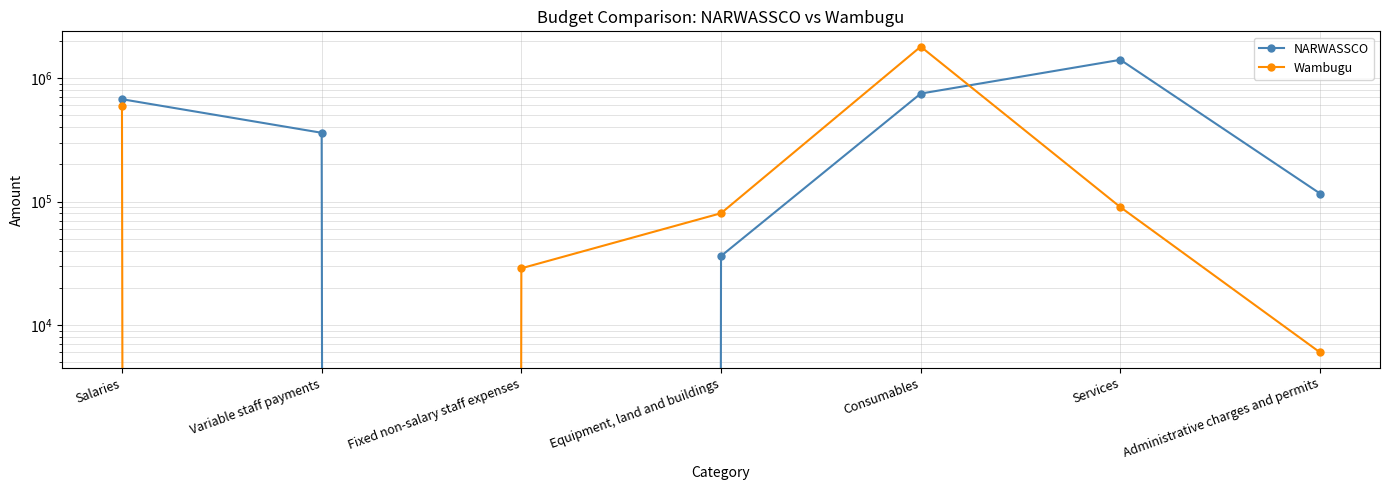

Reading left to right, list all the values displayed in this chart.

NARWASSCO: 673144	360000	0	36200	747652	1403010	116000
Wambugu: 592000	0	28800	80400	1793700	90000	6000